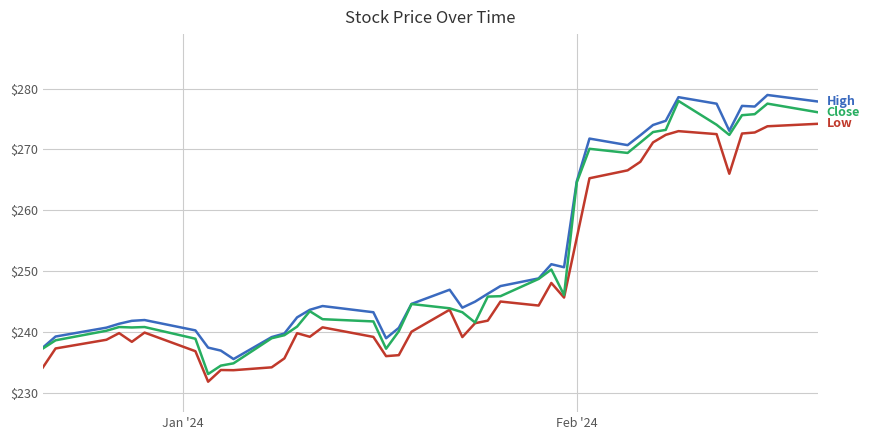

Count the number of data series in this chart.

3